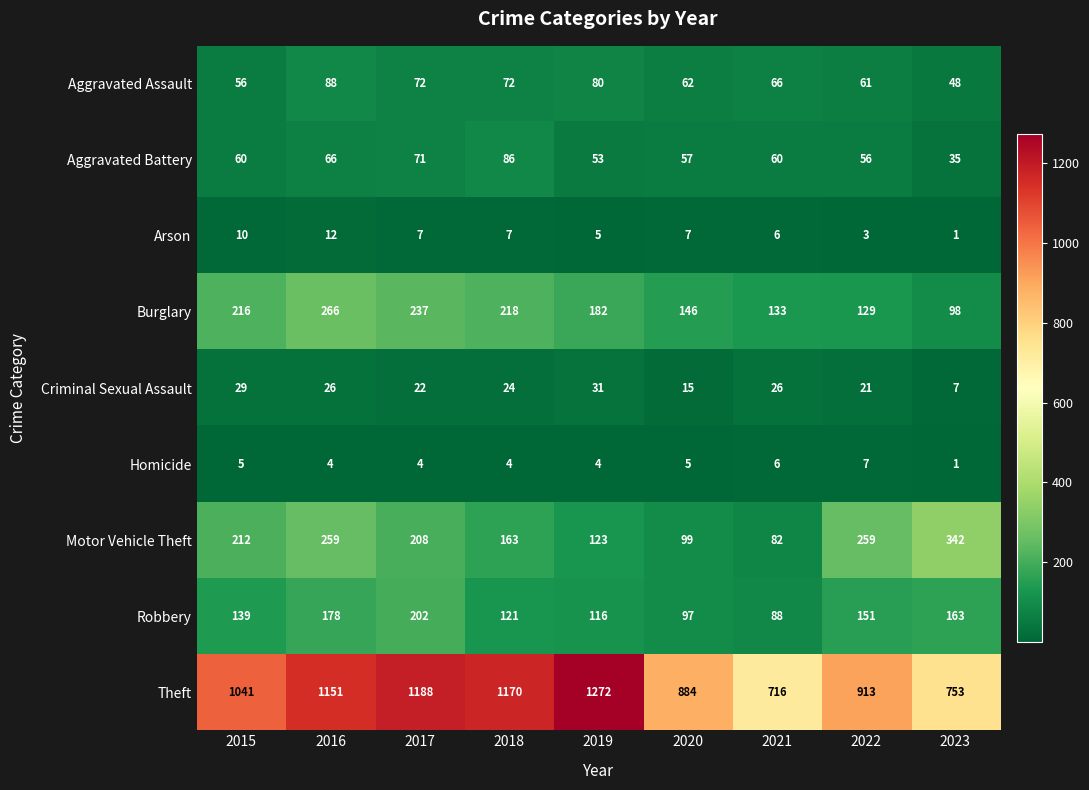

Which category has the highest value in the Aggravated Battery series?

2018